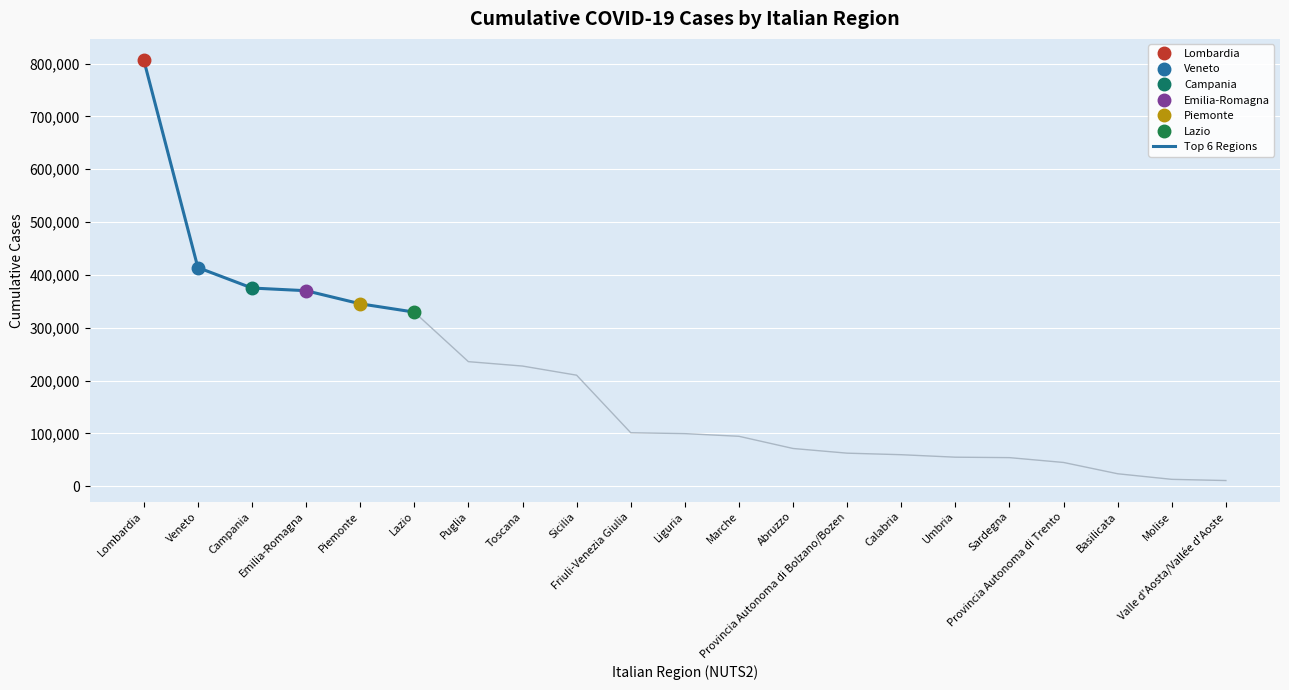

Count the number of data series in this chart.

1